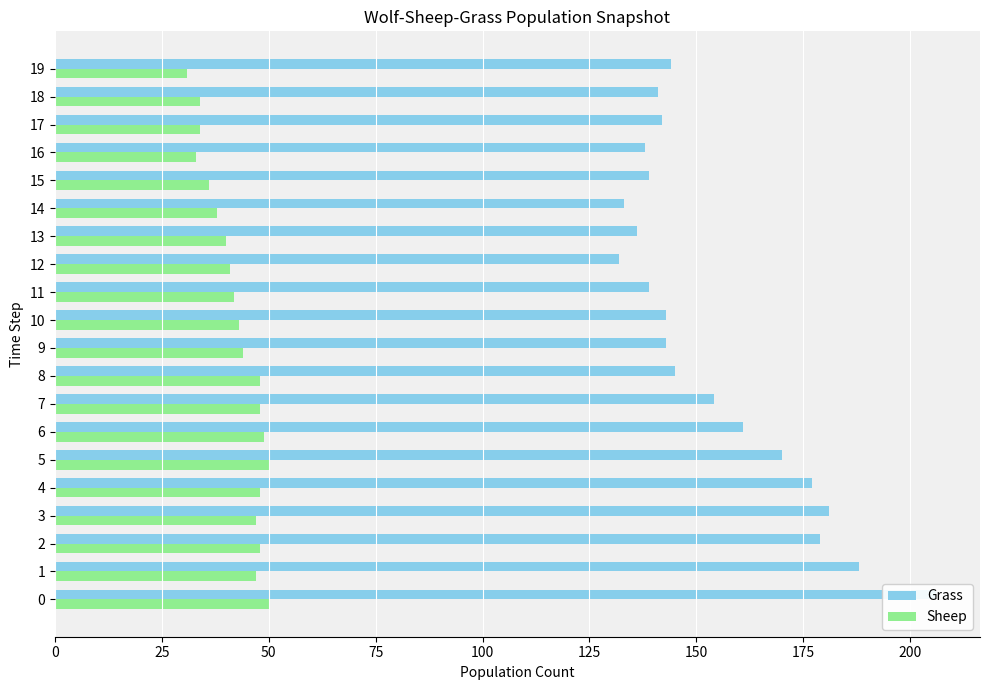

Is it true that Grass equals 34 at 11?

False